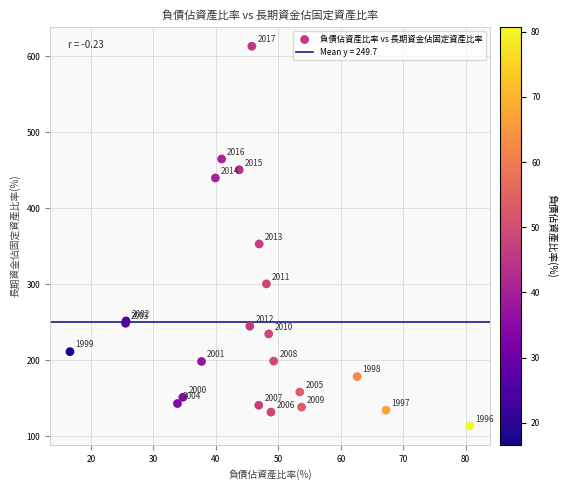

What Y value in the scatter plot is closest to 363?

352.7